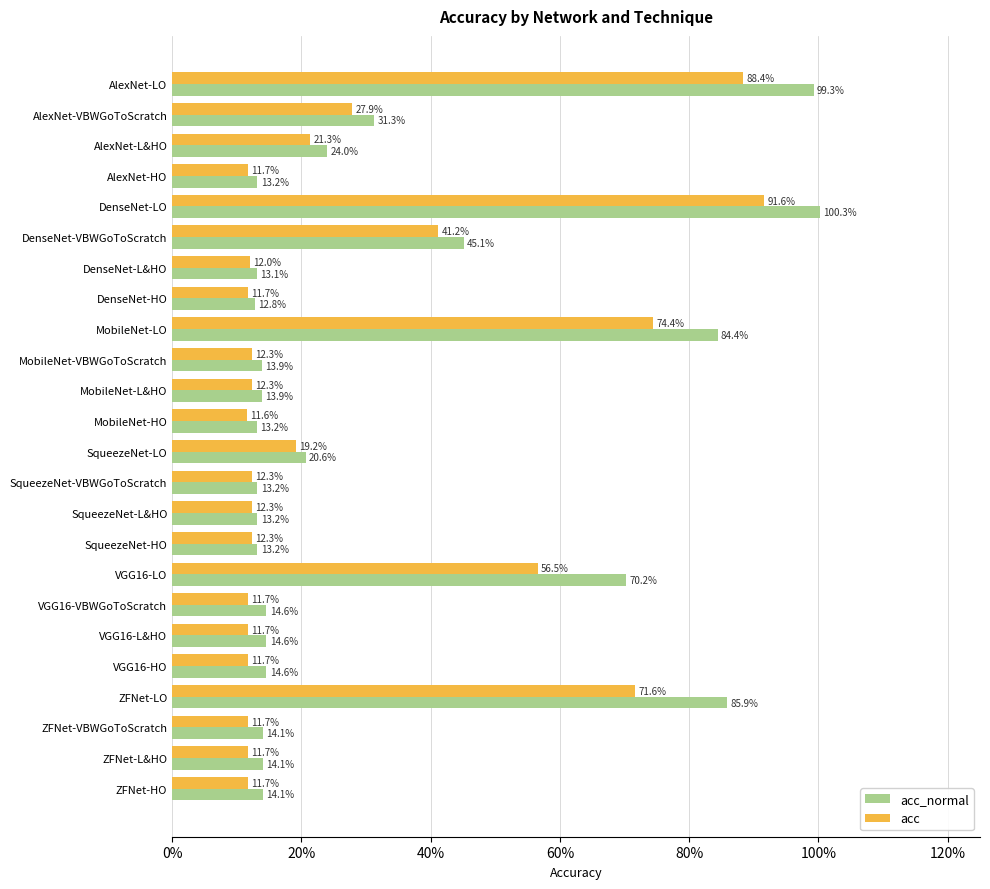

Rank the series by their average value, from lowest to highest.

acc, acc_normal